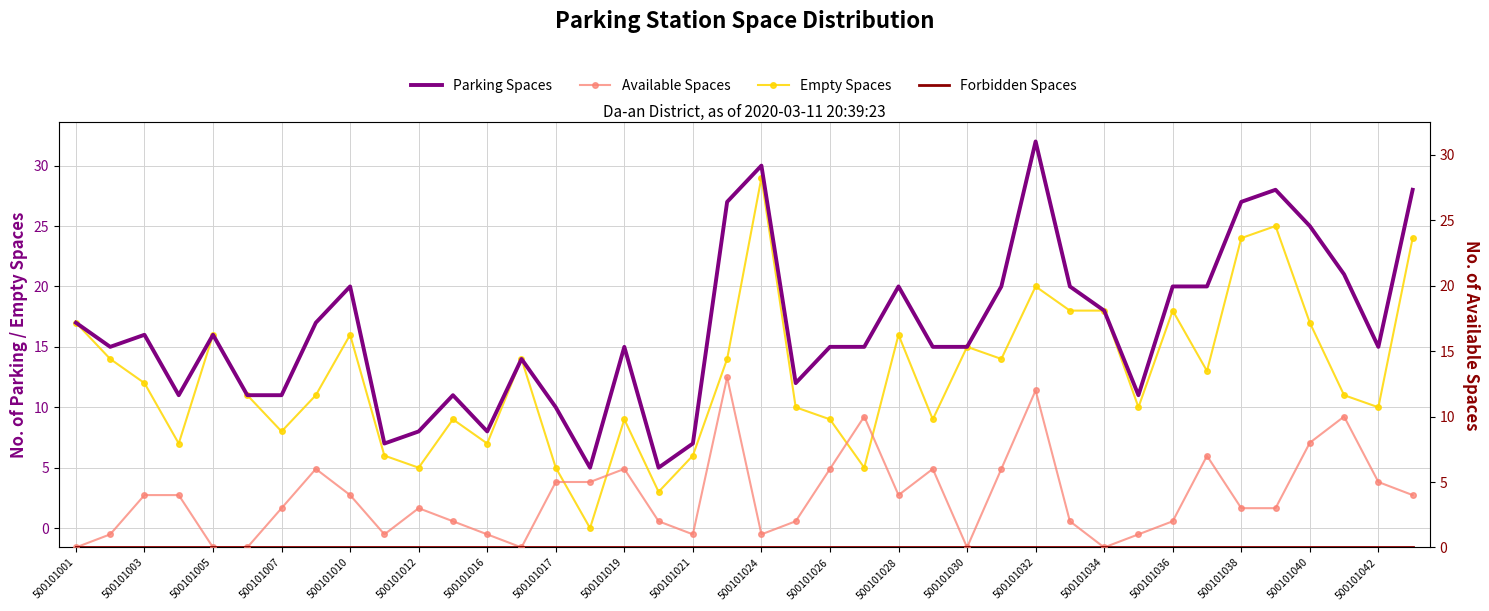

Is it true that Parking Spaces equals 6 at 500101034?

False